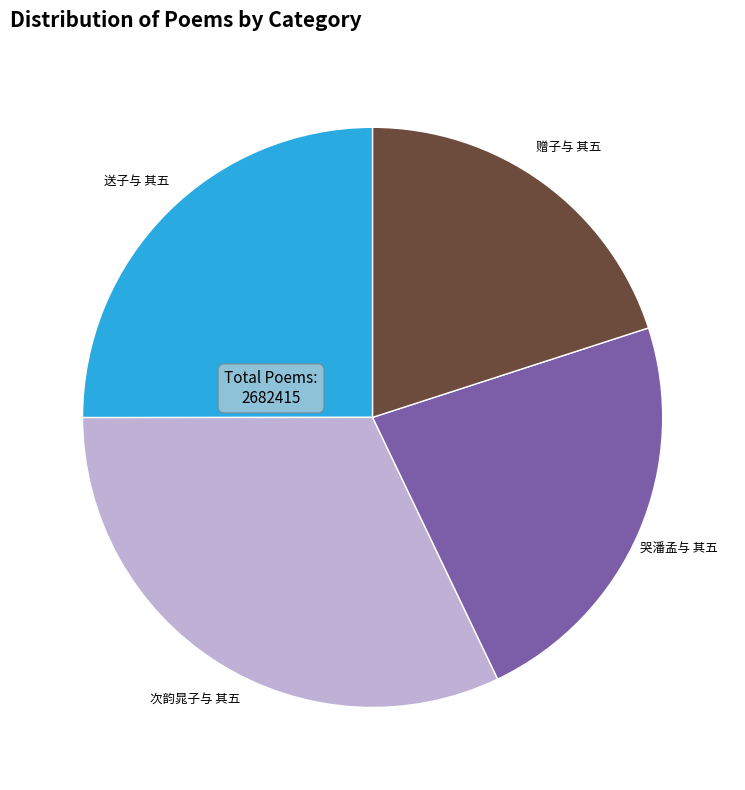

Do 赠子与 其五 and 哭潘孟与 其五 together represent more than half of the pie?

No